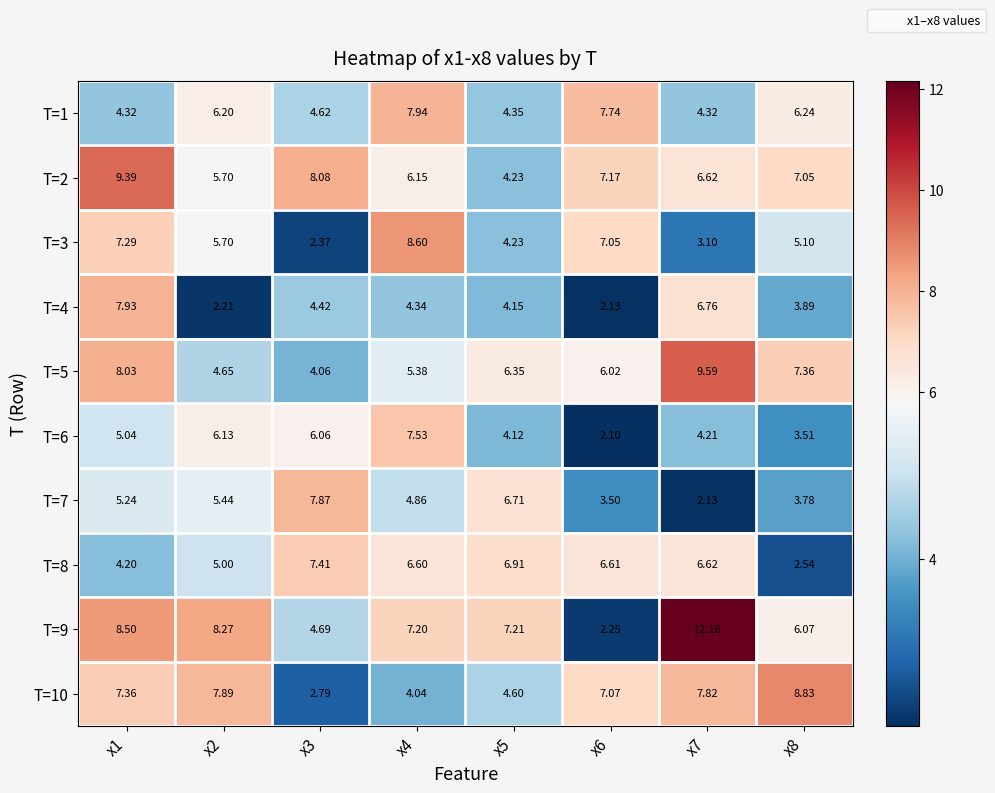

How many values in the T=8 series are below 6?

3